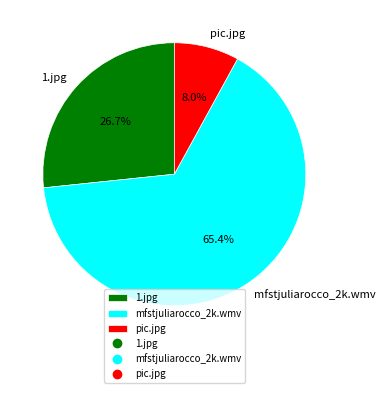

Is it true that 1.jpg is 21% of the pie?

False